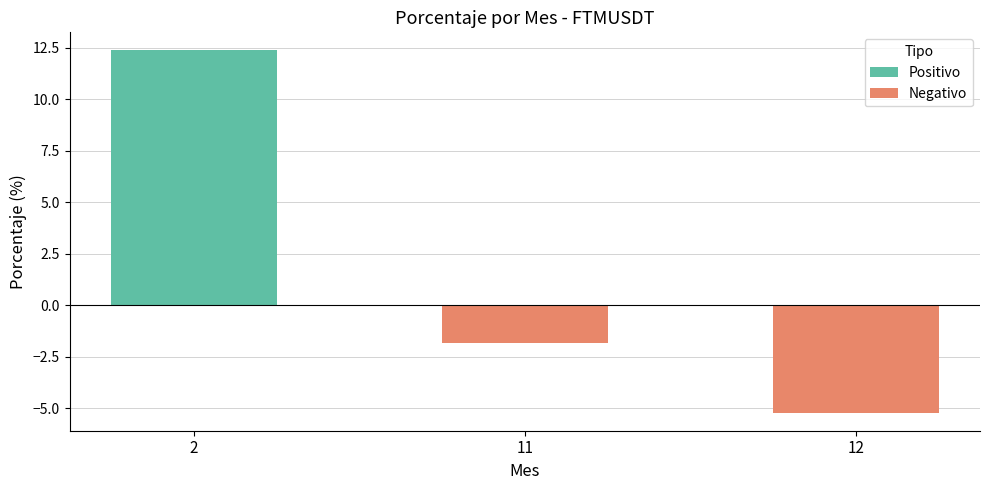

The value at 12 is -7.5. True or false?

False